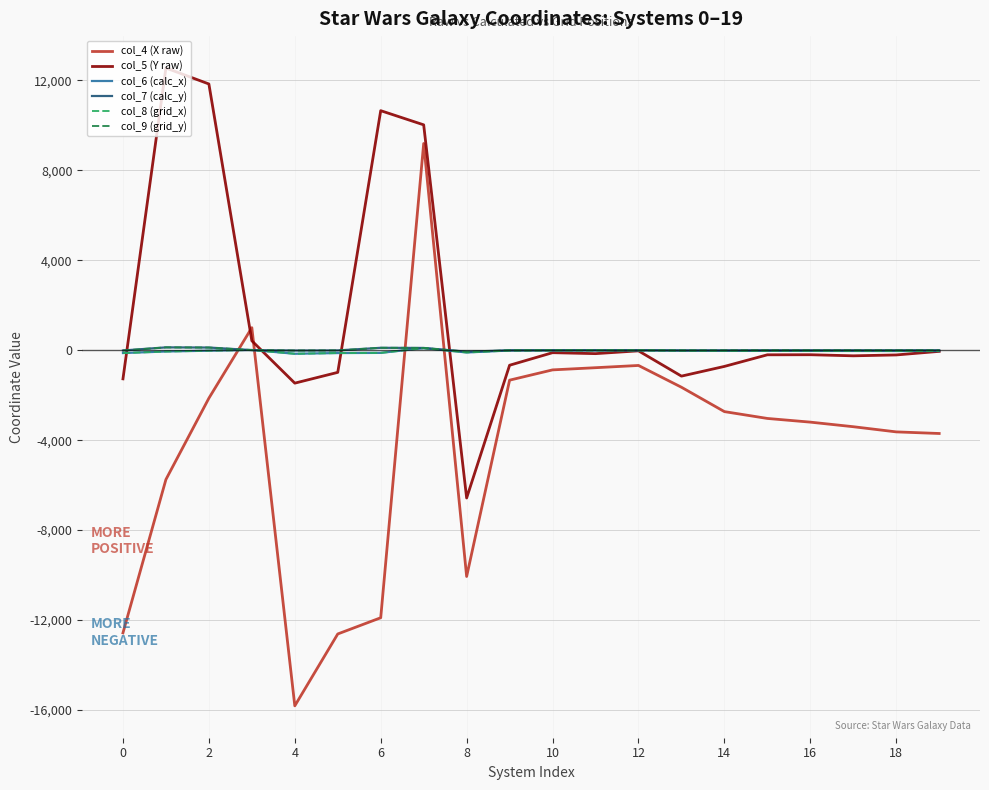

Which series has the largest total across all categories?

col_5 (Y raw)